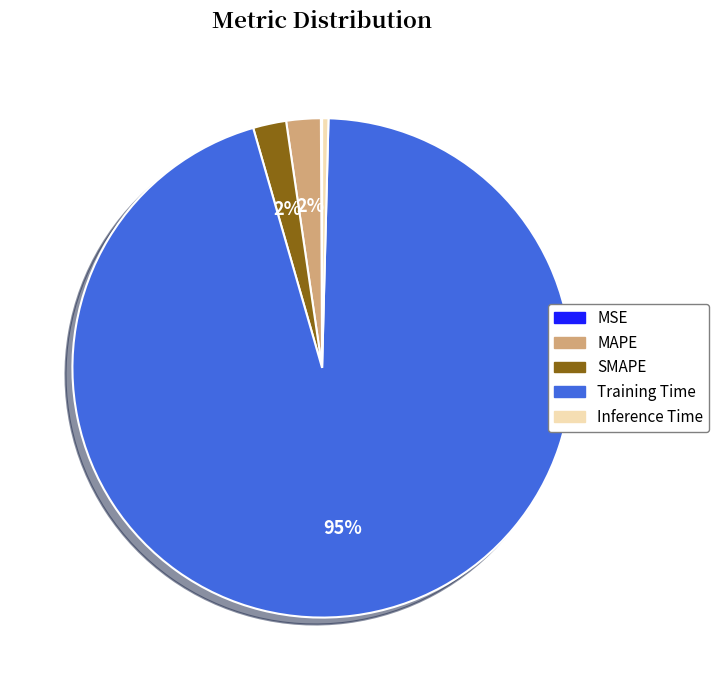

Is the sum of MAPE and Training Time greater than half?

Yes